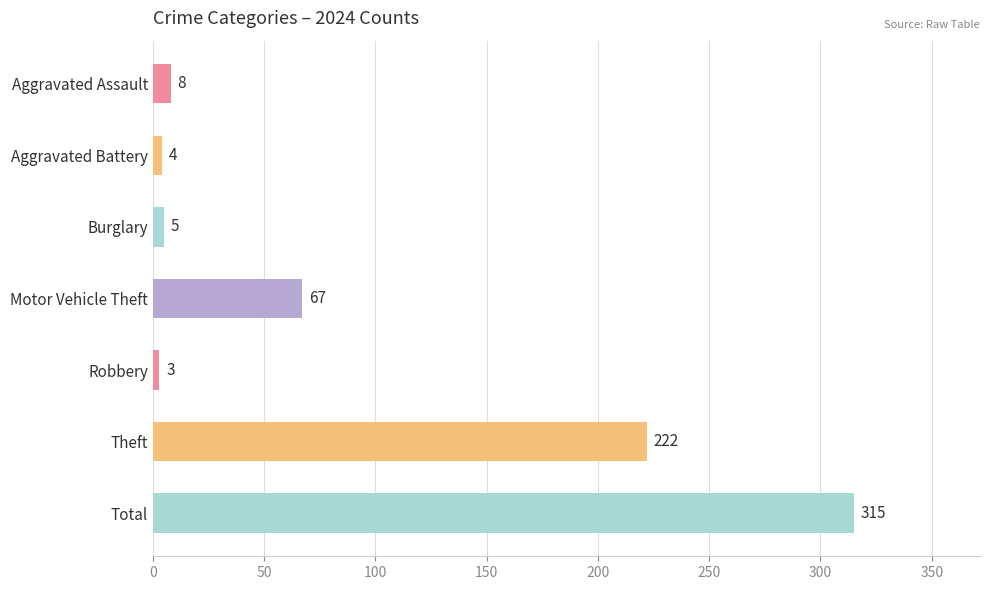

The chart shows a value of 3 at Robbery. True or false?

True